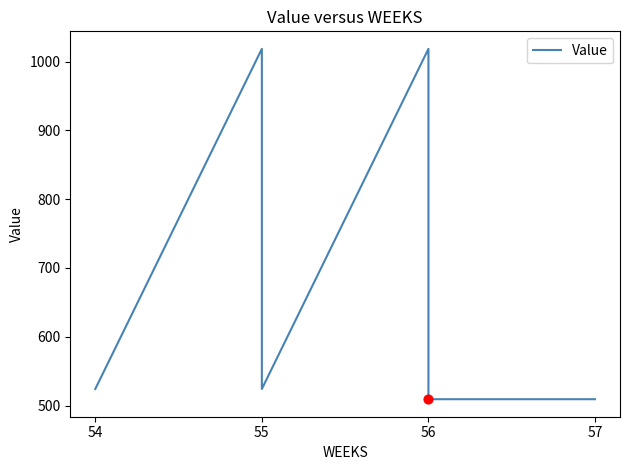

What is the ratio of the value at 56 to the value at 57?

1.0